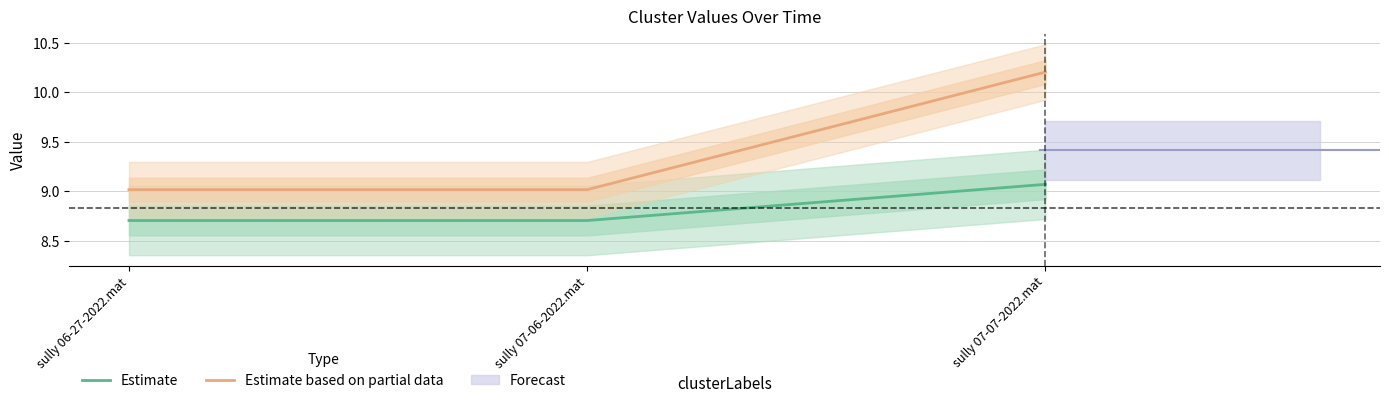

What is the value of the Estimate based on partial data point at the 3rd from the left?

10.2